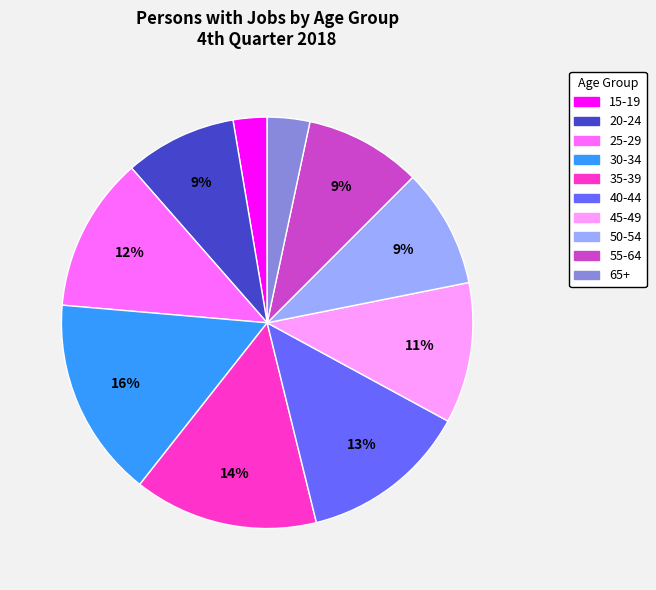

Combined, do 65+ and 45-49 account for over 50%?

No